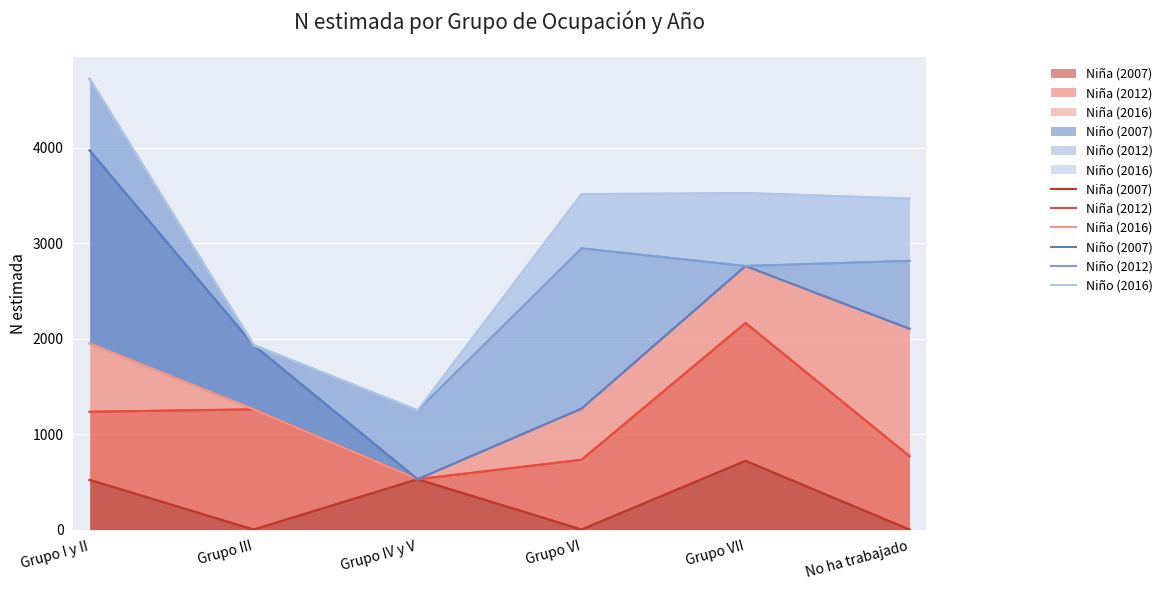

True or false: Niña (2016) has more than 0 interior local peaks.

True